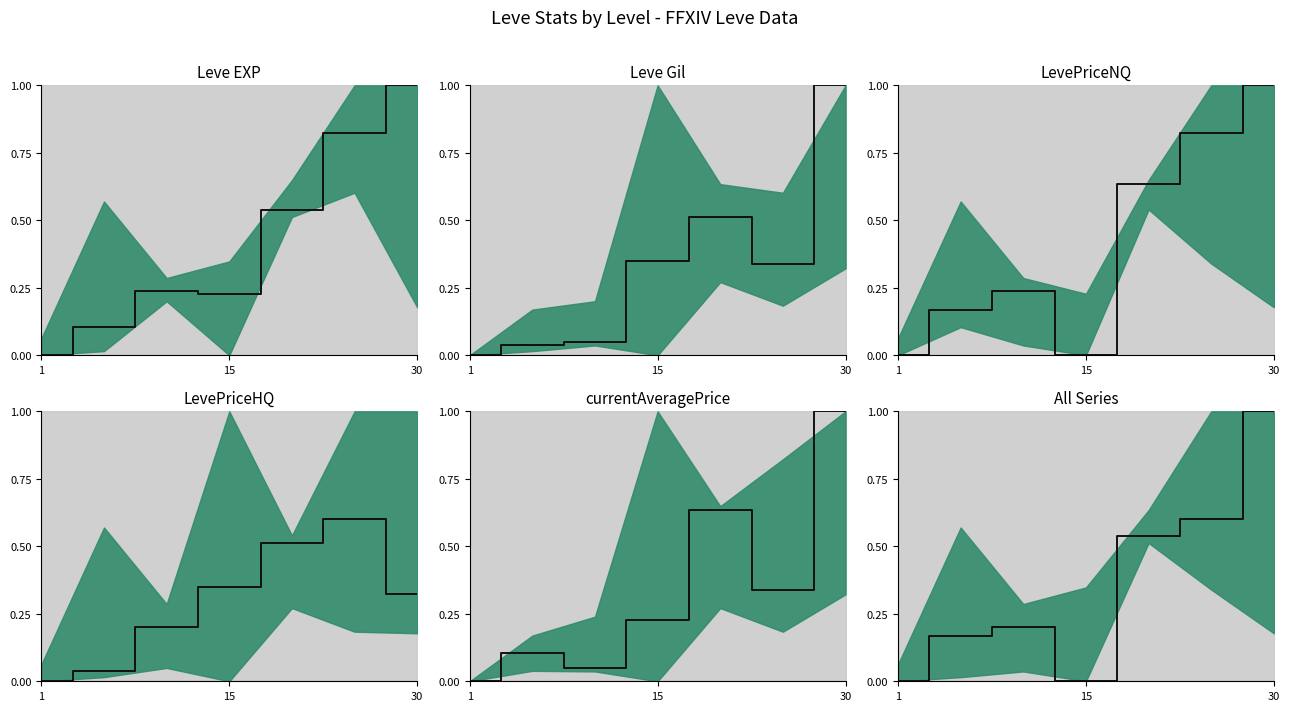

How many interior local peaks (higher than both neighbors) does the data have?

1